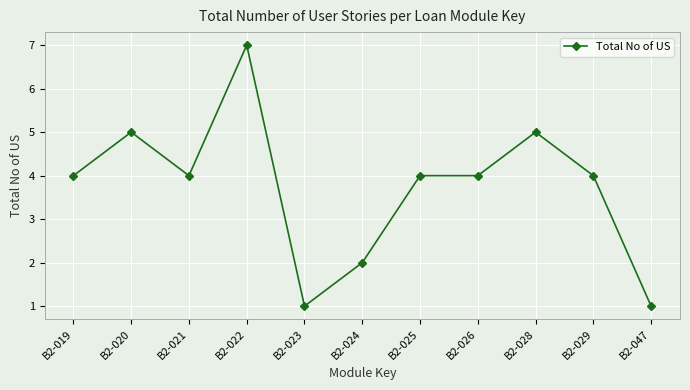

Which has a higher value, B2-023 or B2-028?

B2-028